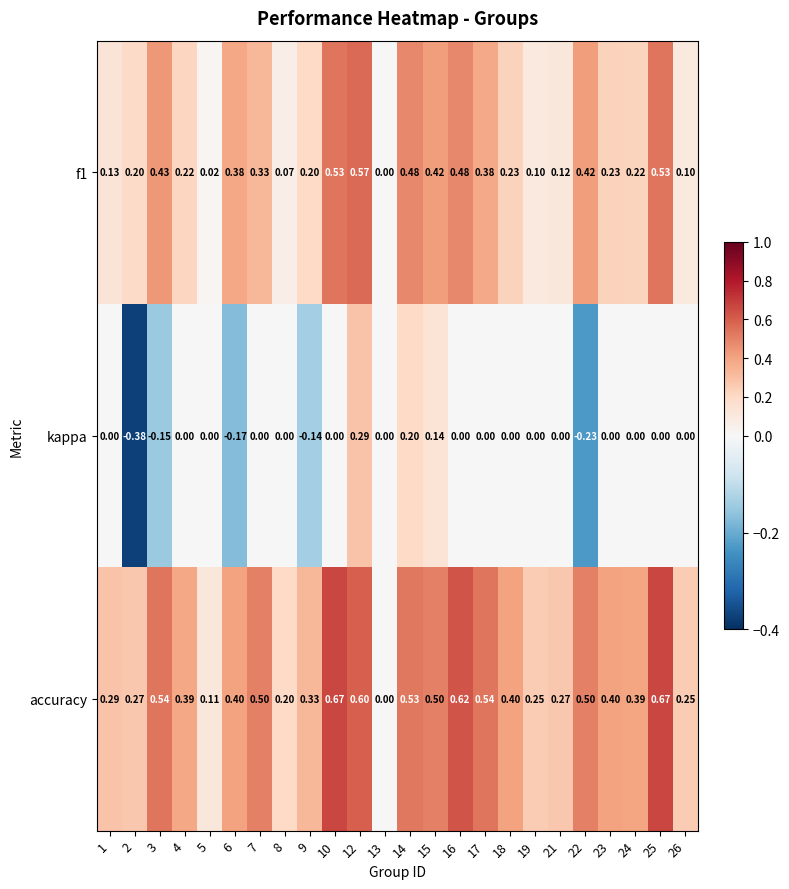

Which series changed the most between 22 and 24?

kappa